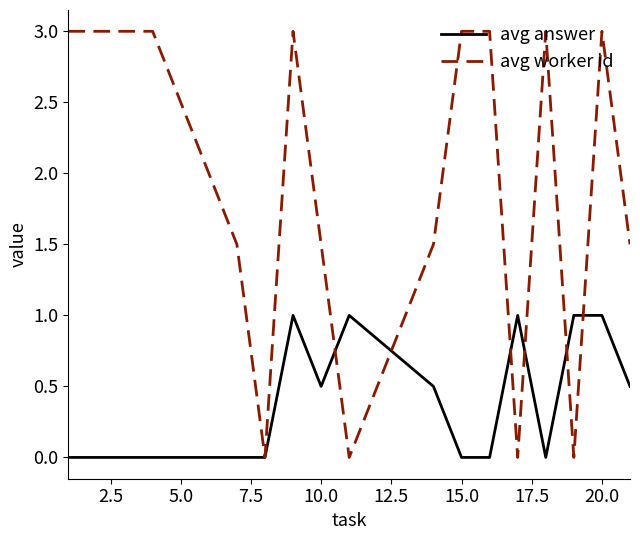

Which series has the widest spread of values?

avg worker id